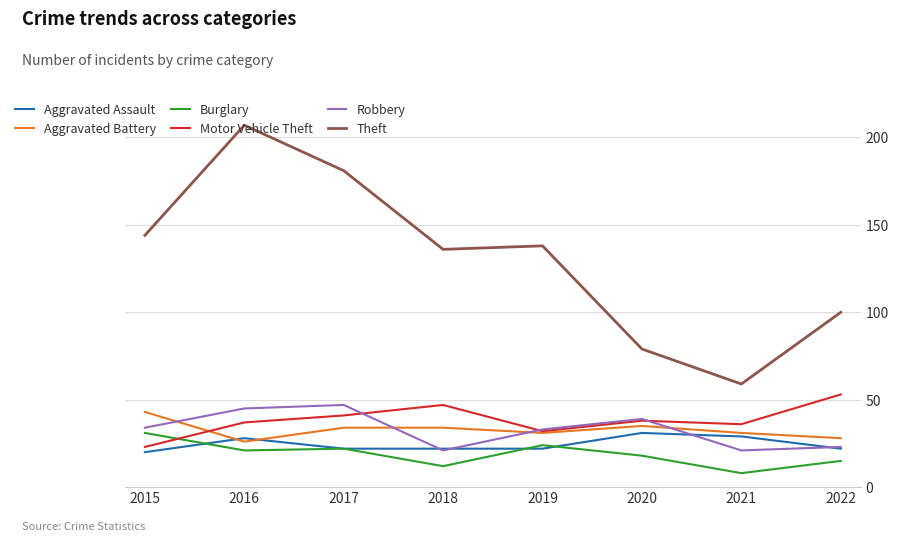

The value of Motor Vehicle Theft at 2019 is 7. True or false?

False